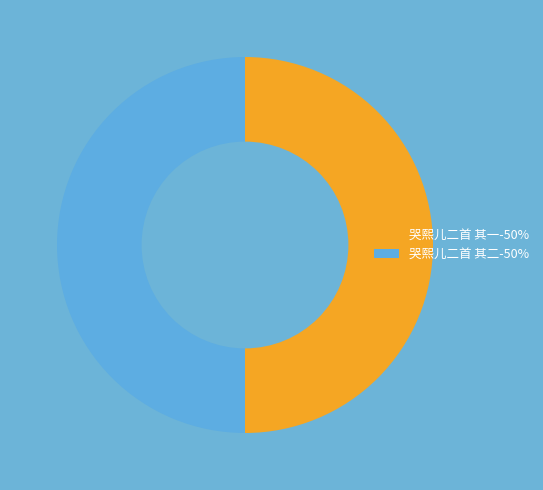

Is the sum of 哭熙儿二首 其二-50% and 哭熙儿二首 其一-50% greater than half?

Yes